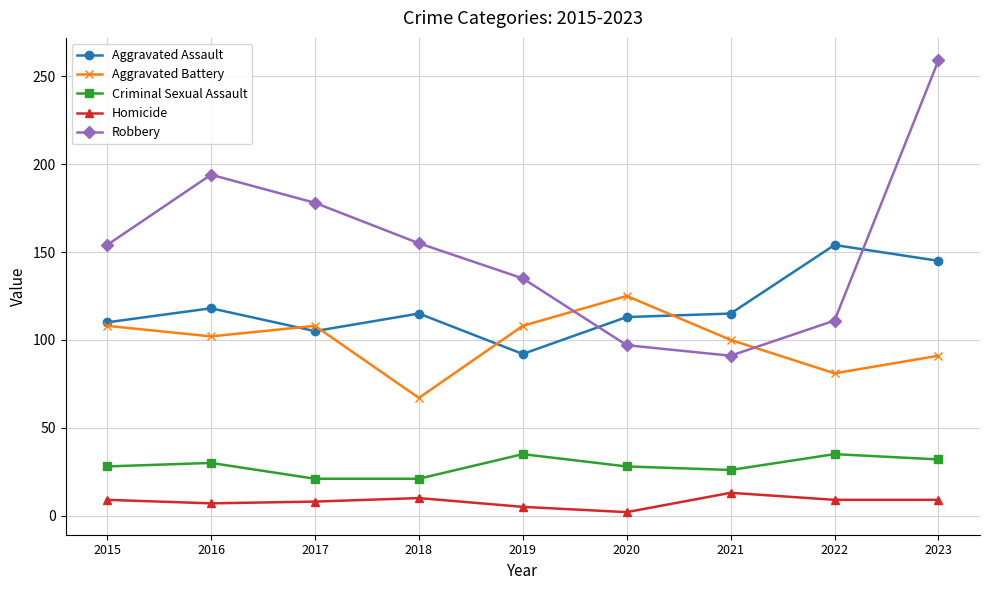

The Aggravated Battery series shows 108 at 2017. True or false?

True